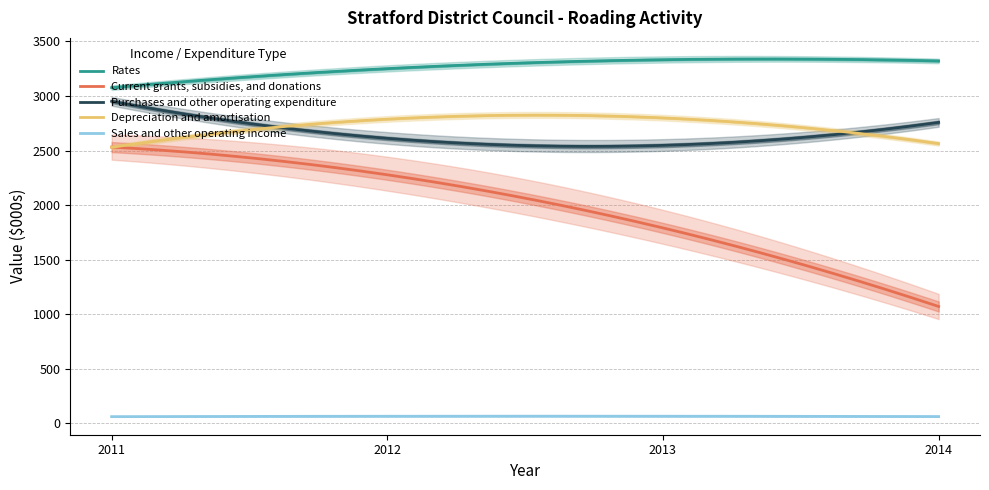

What is the maximum value shown in the chart?

3463